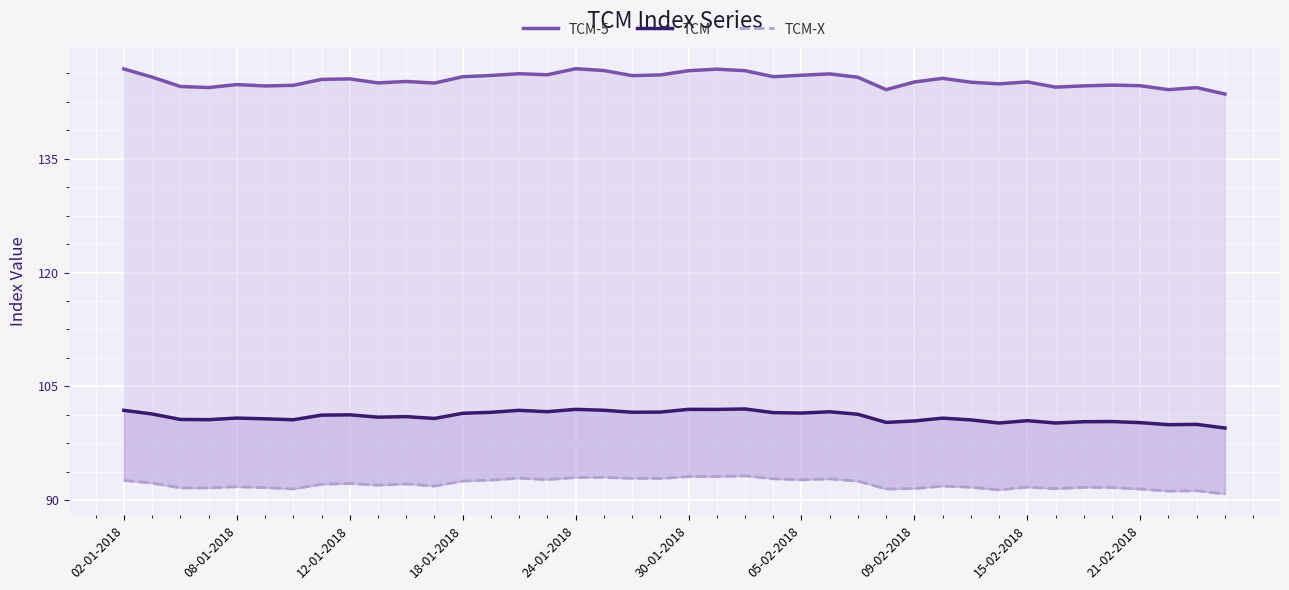

What is the approximate value of TCM at 21-02-2018?

100.2